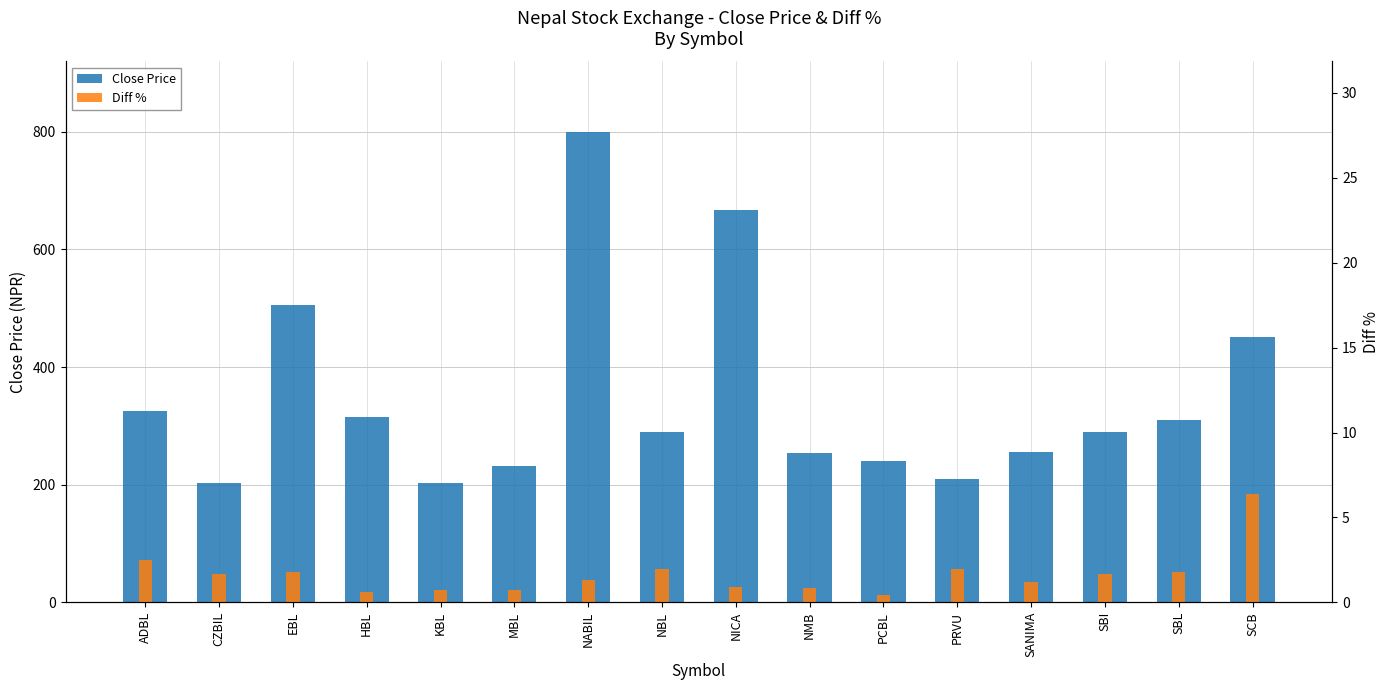

What is the difference between the highest and lowest values at EBL?

503.2